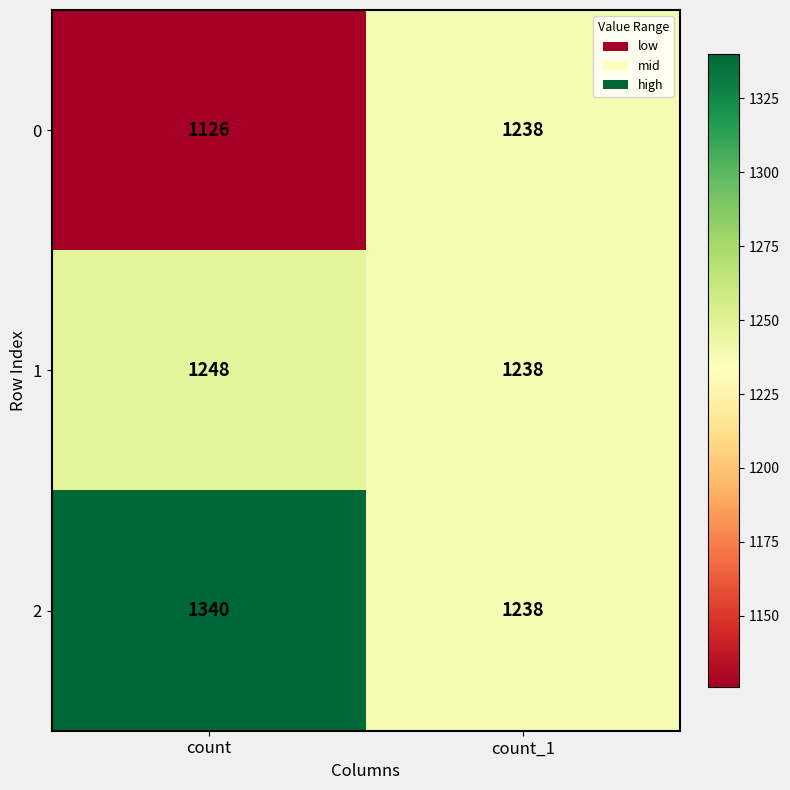

Reading right to left, list all the values displayed in this chart.

0: count_1=1238	count=1126
1: count_1=1238	count=1248
2: count_1=1238	count=1340